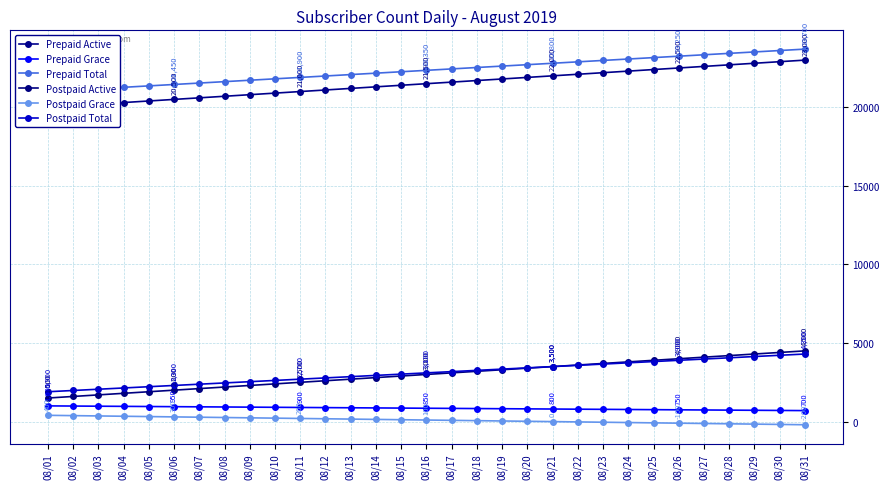

At which label does Postpaid Active reach its peak?

08/31